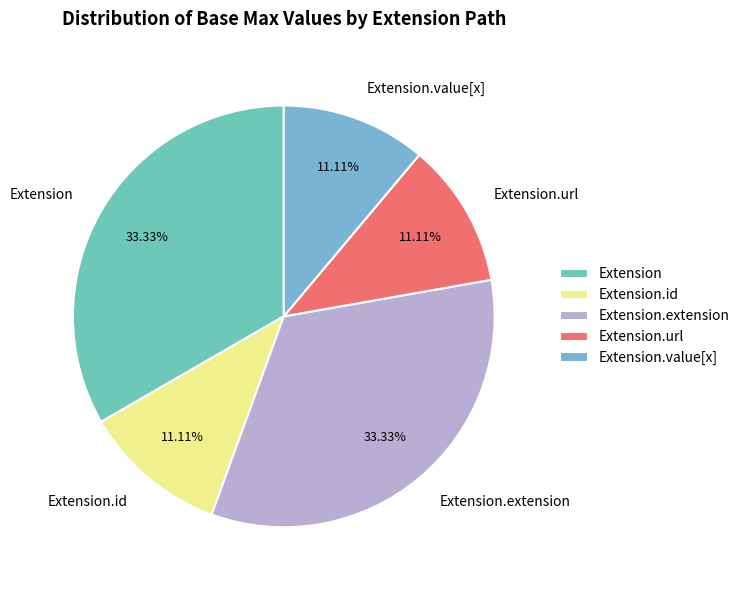

To the nearest percent, what is the combined percentage of Extension.url and Extension.extension?

44%